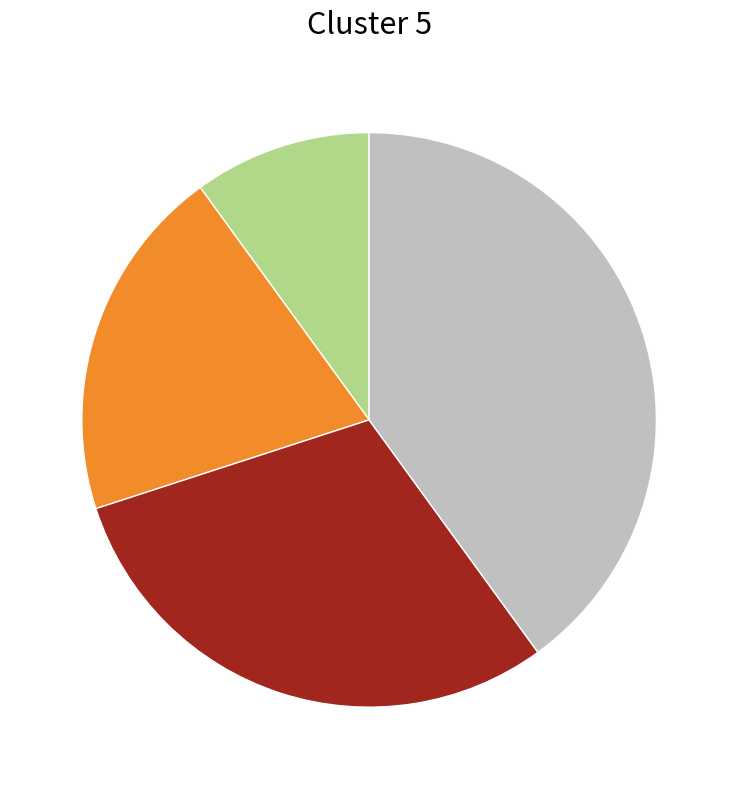

Does any single category account for the majority?

No